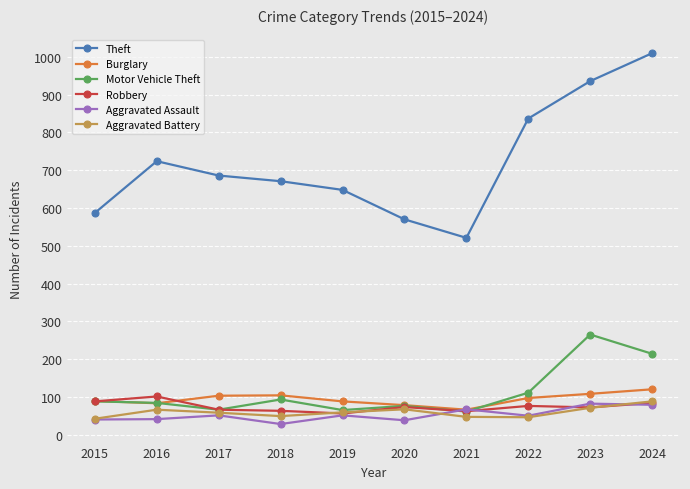

What is the difference between the maximum and minimum values in the Robbery series?

45